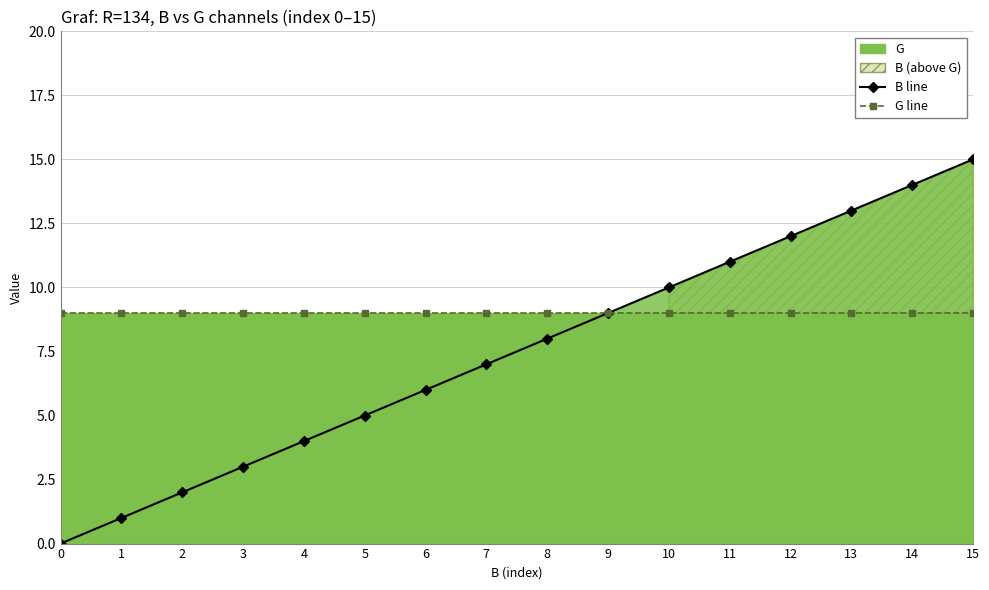

How many lines are shown in the chart?

2